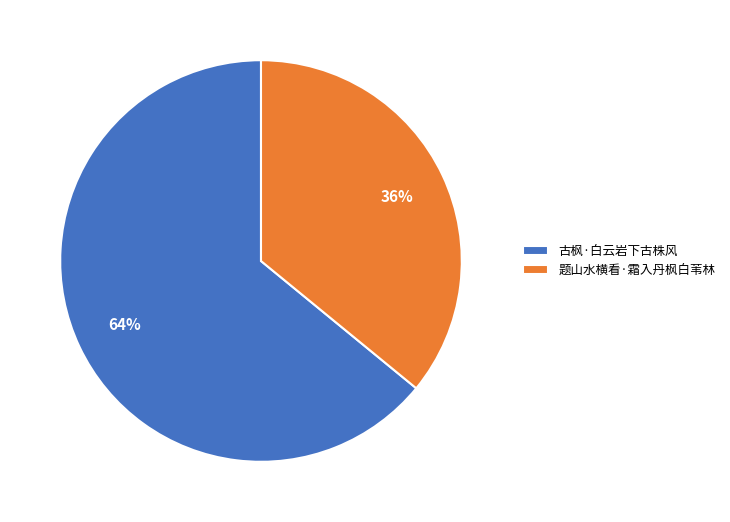

To the nearest percent, what is the difference between the largest and smallest slice percentages?

28%